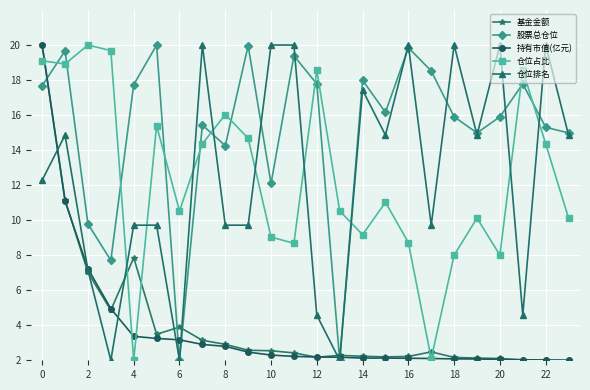

True or false: 仓位占比 and 仓位排名 cross at least once.

True